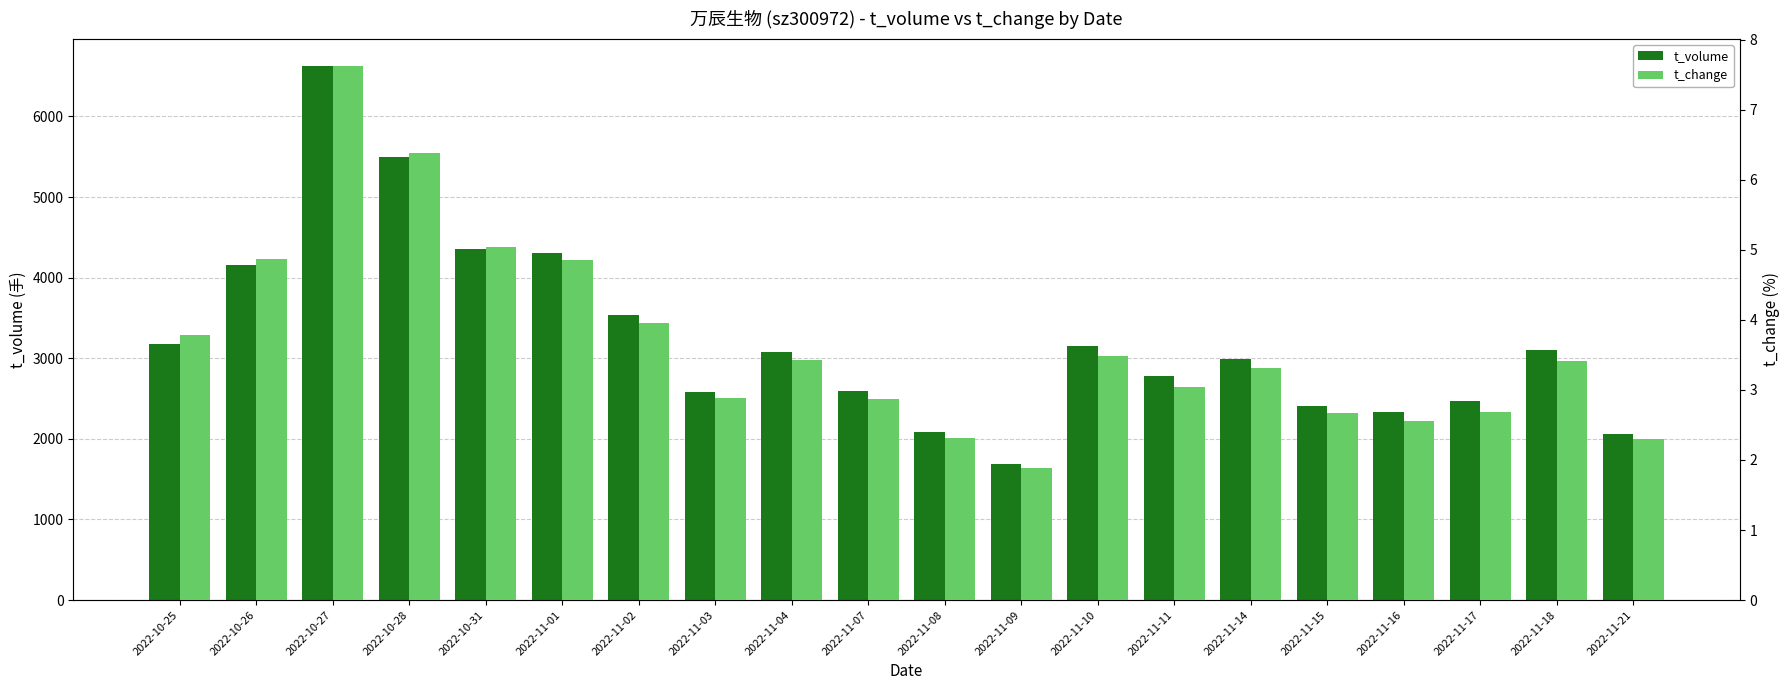

What is the smallest value displayed?

1.9